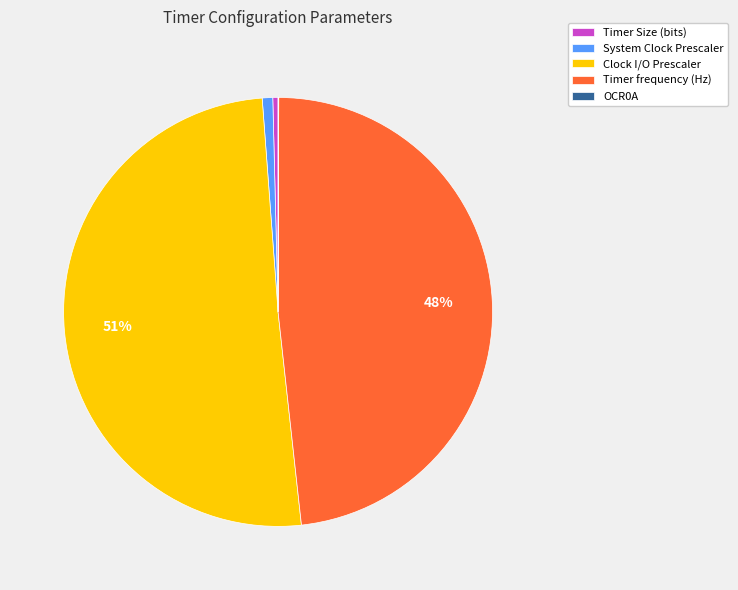

To the nearest percent, what percentage of the pie is System Clock Prescaler?

1%